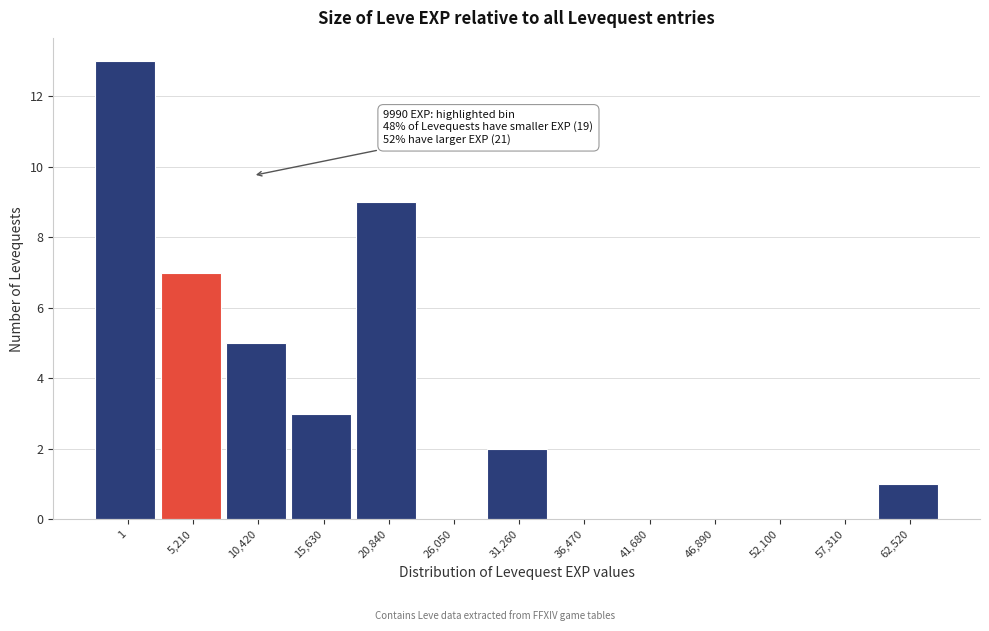

Reading left to right, what are all the values shown in this chart?

1=13	5,210=7	10,420=5	15,630=3	20,840=9	26,050=0	31,260=2	36,470=0	41,680=0	46,890=0	52,100=0	57,310=0	62,520=1